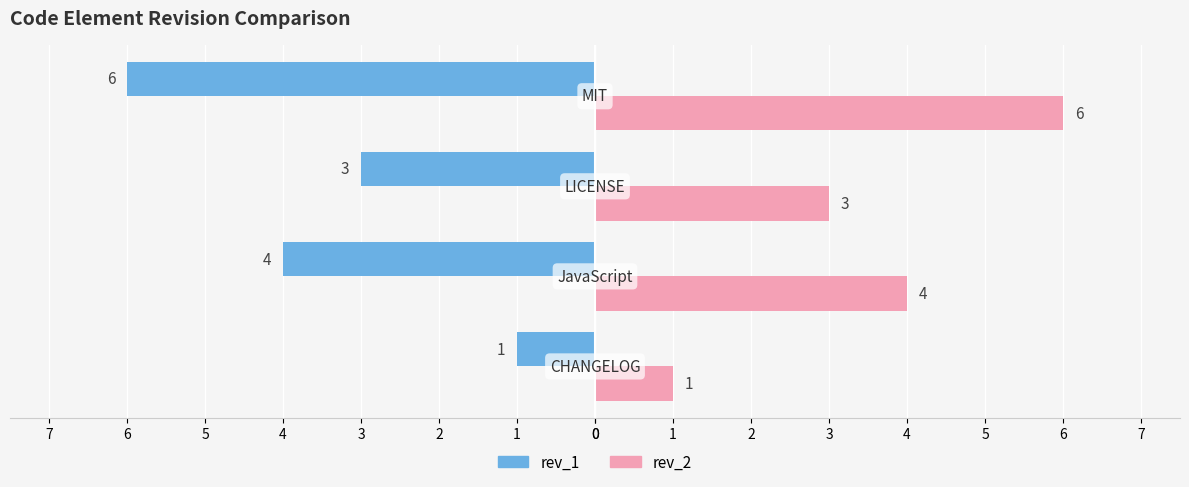

What are all the series names shown in the legend?

rev_1, rev_2